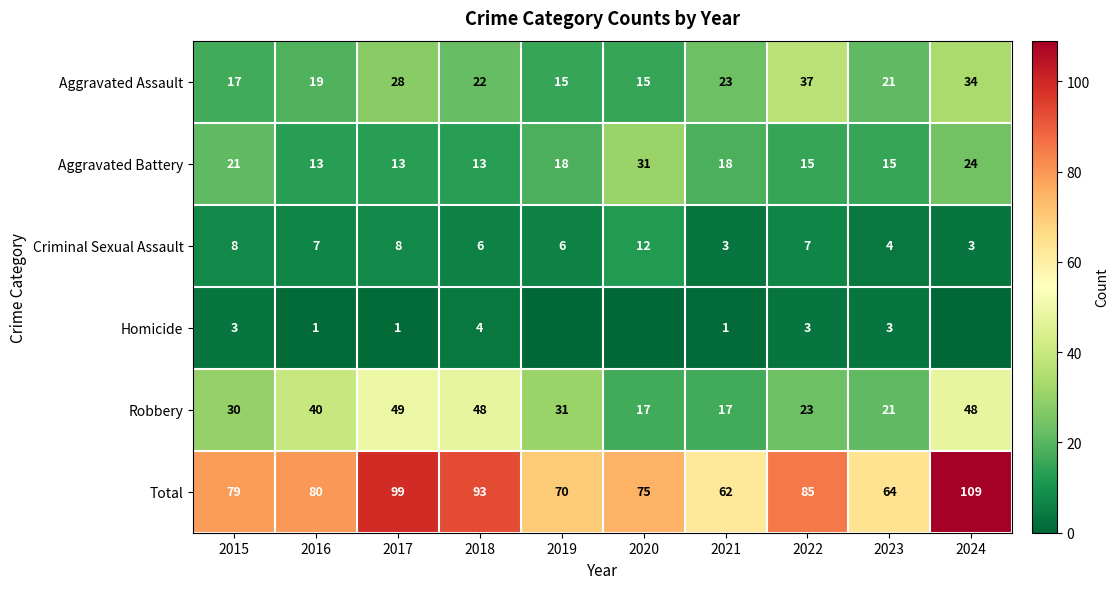

Is it true that Aggravated Assault equals 17 at 2015?

True